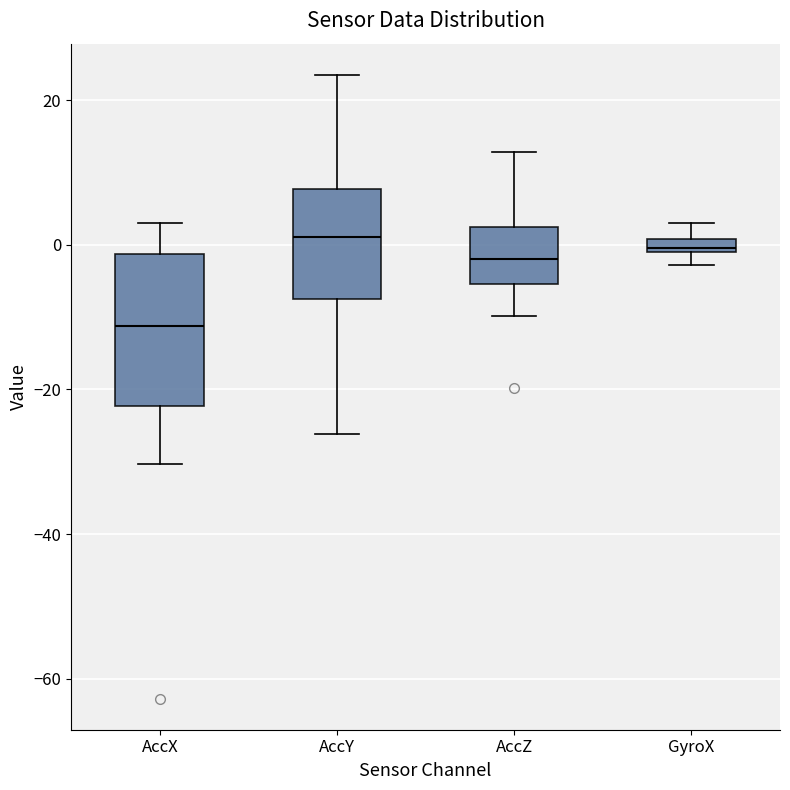

Which box is the tallest, from its lower edge to its upper edge?

AccX